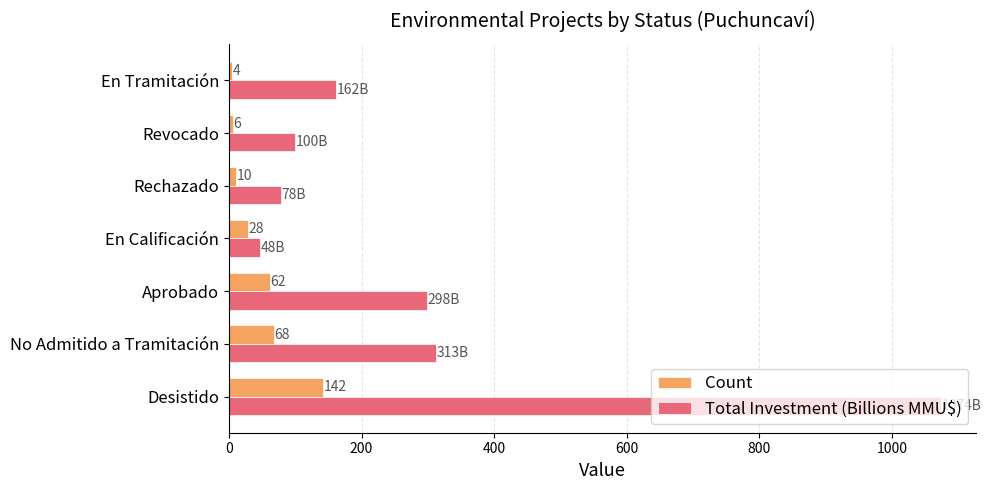

What is the minimum value for Count?

4.0